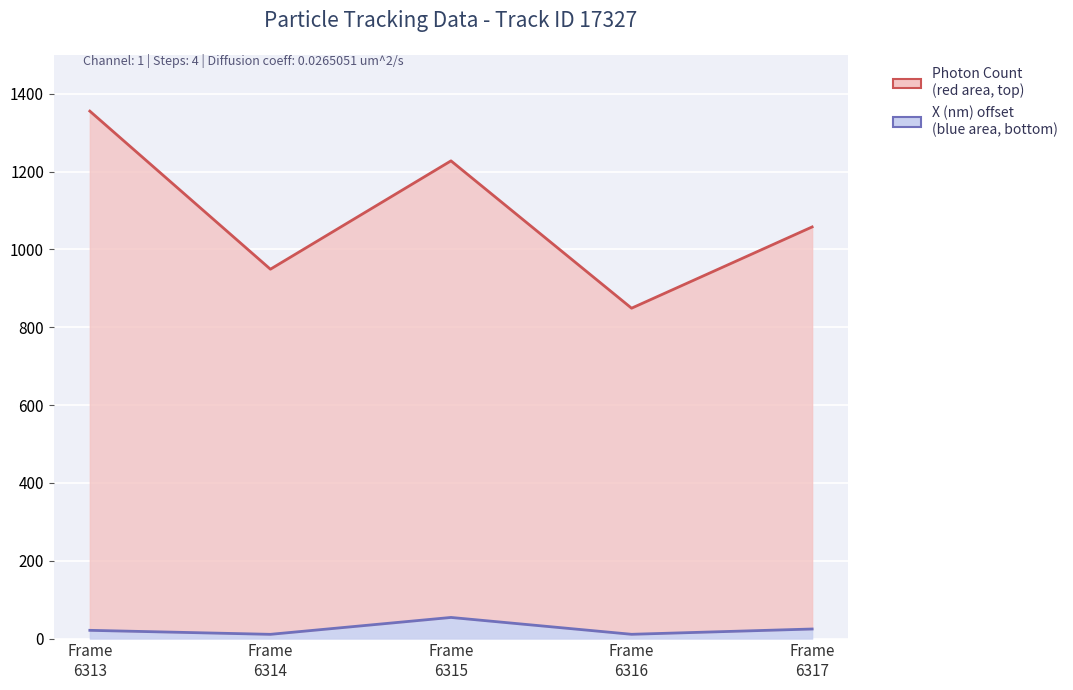

At which category does X (nm) reach its first local valley?

Frame 6314